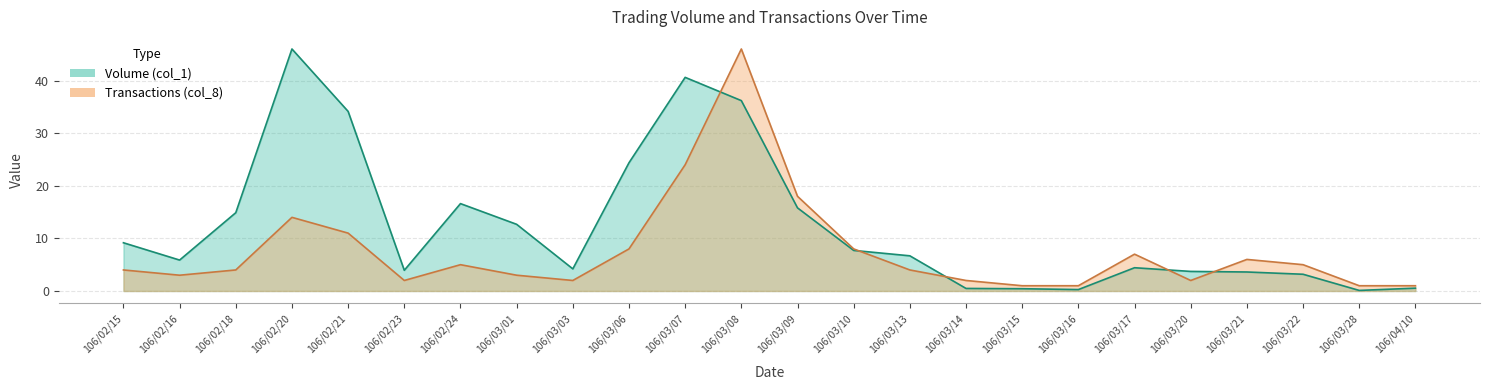

What is the smallest value displayed?

0.1